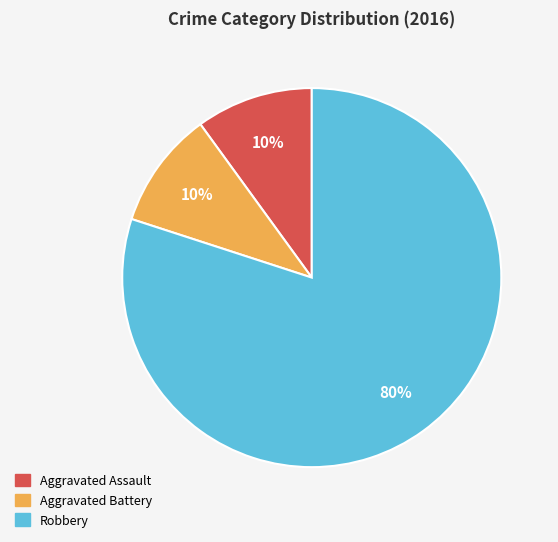

Combined, do Robbery and Aggravated Battery account for over 50%?

Yes